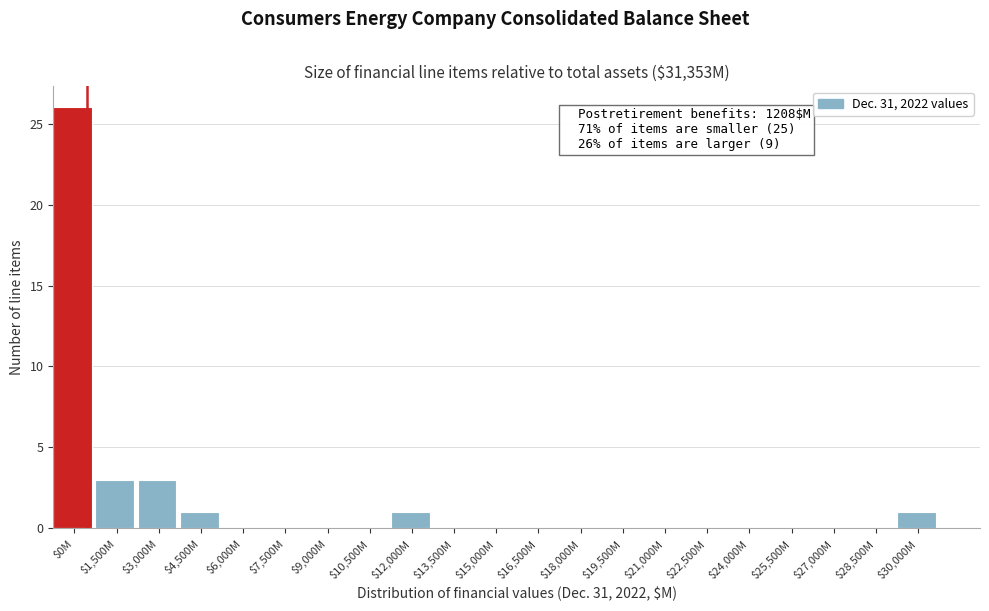

Is it true that the value at $22,500M is 0?

True